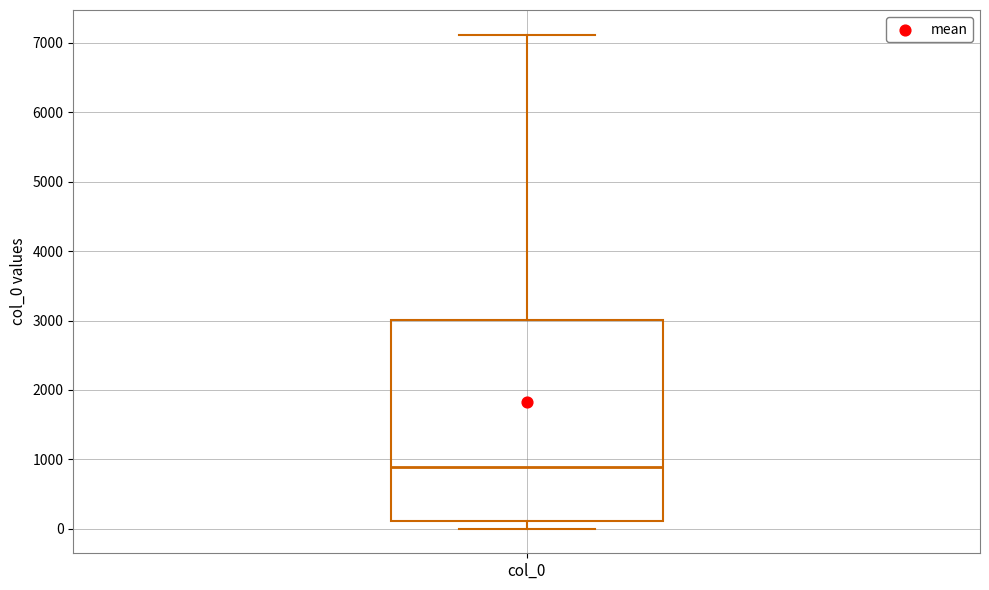

Transcribe this box plot: give where the median line is, the range the box spans, and where the two whiskers end, as read against the y-axis. The values are not printed on the chart, so give them approximately, as read against the axis.

median 900, box 100 to 3000, whiskers 0 to 7100